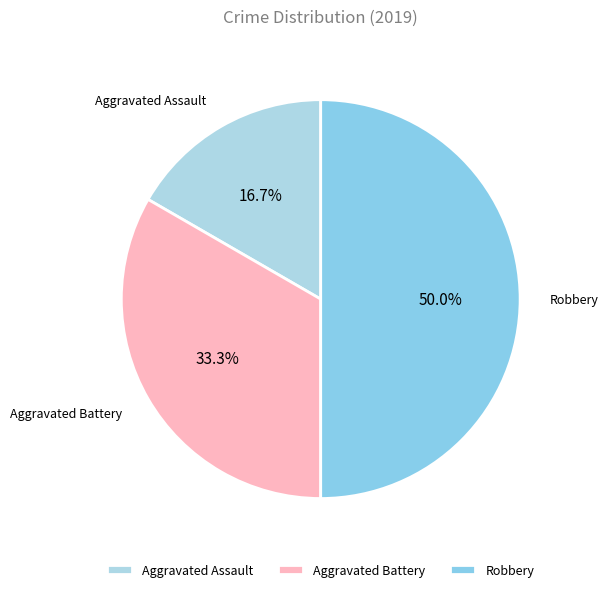

Does Aggravated Battery account for over 50% of the chart?

No